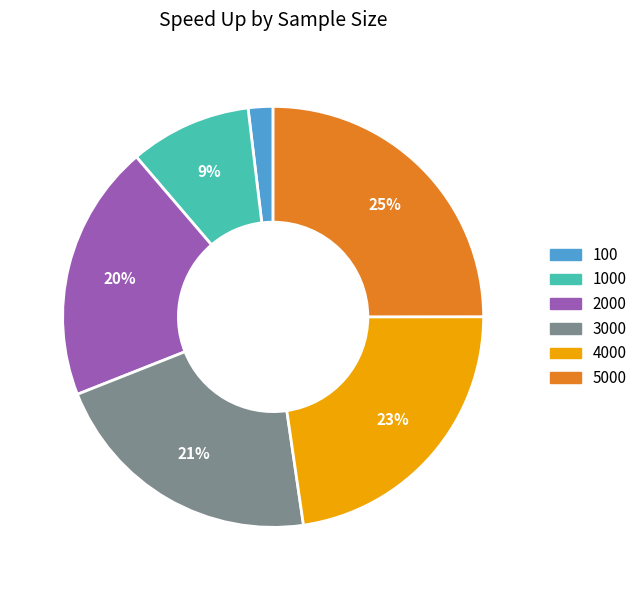

To the nearest percent, what is the difference between the largest and smallest slice percentages?

23%